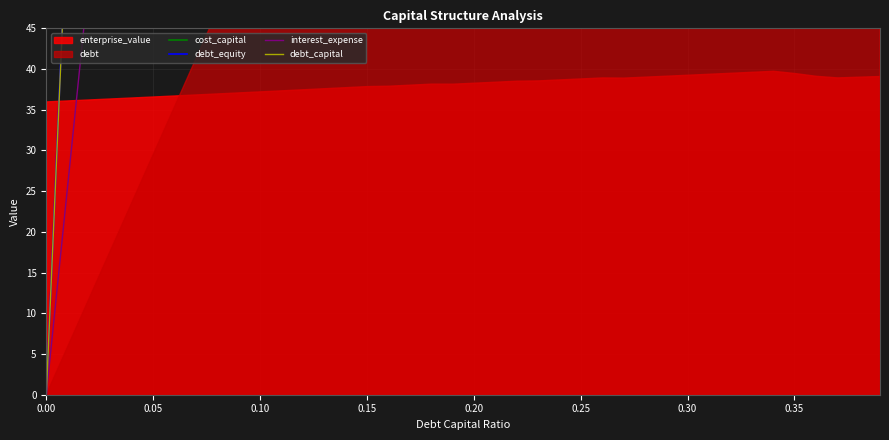

Is it true that debt_capital equals 3093.5 at 39?

False